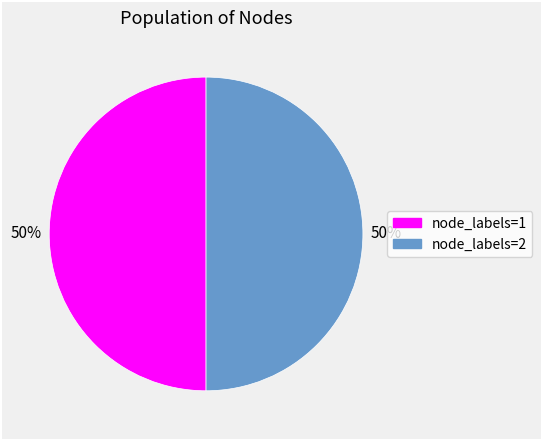

To the nearest percent, what is the average slice percentage?

50%